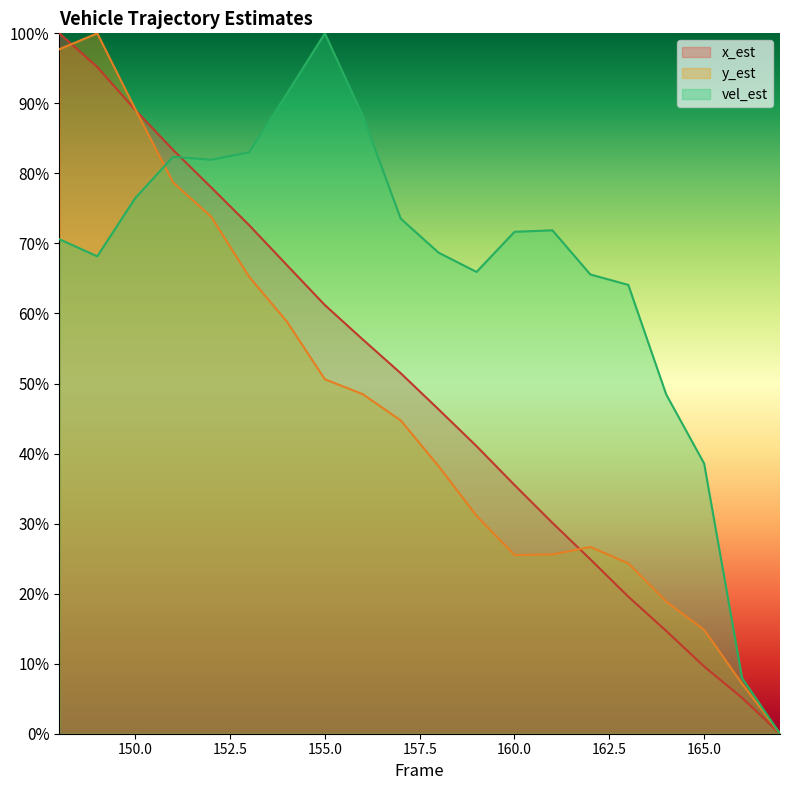

The y_est series shows 0.1 at 160. True or false?

False